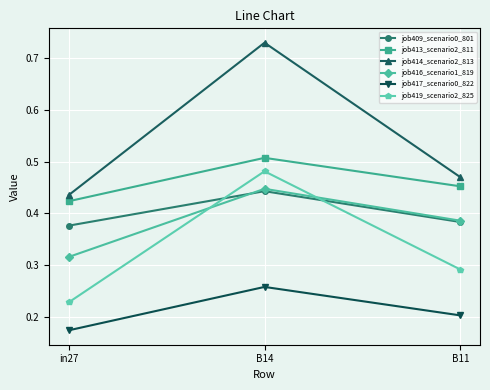

Which series changed the most between in27 and B14?

job414_scenario2_813